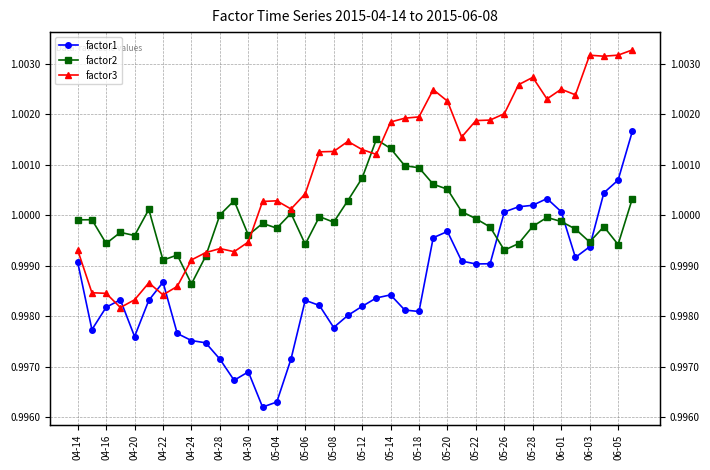

Is the value of factor2 at 04-28 greater than the value of factor3 at 34?

No